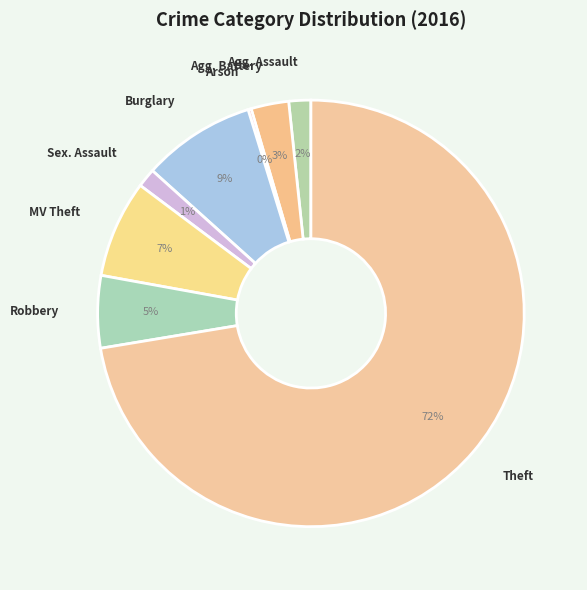

Rank the categories by value from highest to lowest.

Theft, Burglary, Motor Vehicle Theft, Robbery, Aggravated Battery, Aggravated Assault, Criminal Sexual Assault, Arson